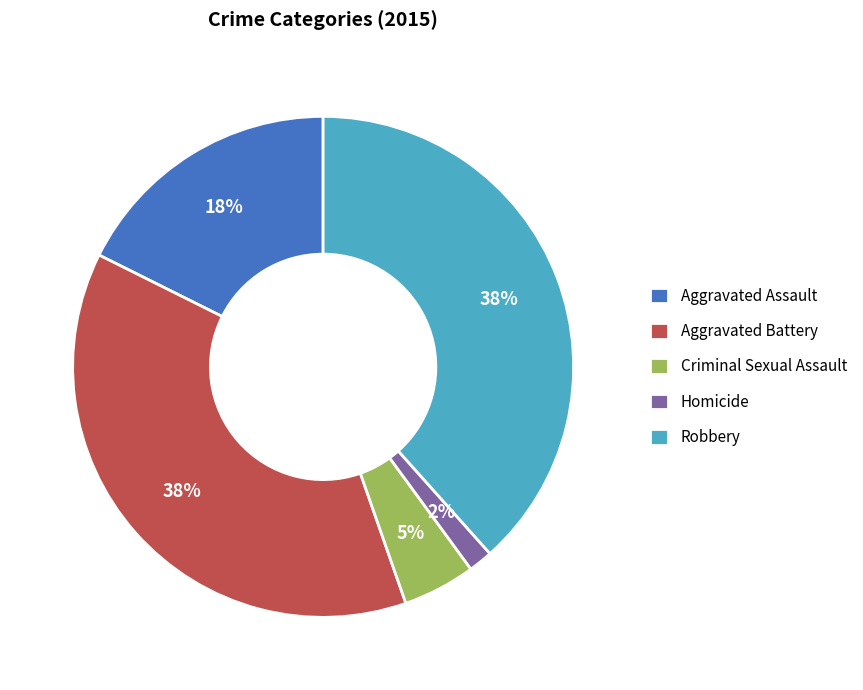

Combined, do Aggravated Assault and Robbery account for over 50%?

Yes